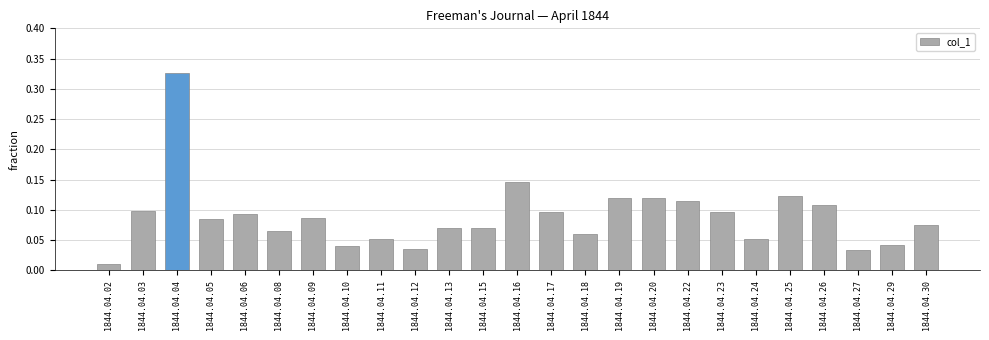

Which category has the lowest value across all series?

1844.04.02